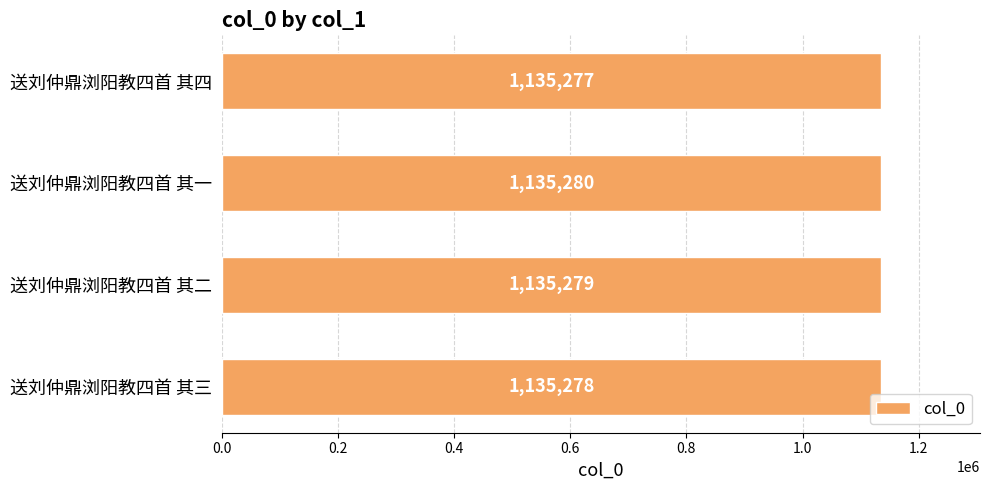

Does the chart contain any negative values?

No